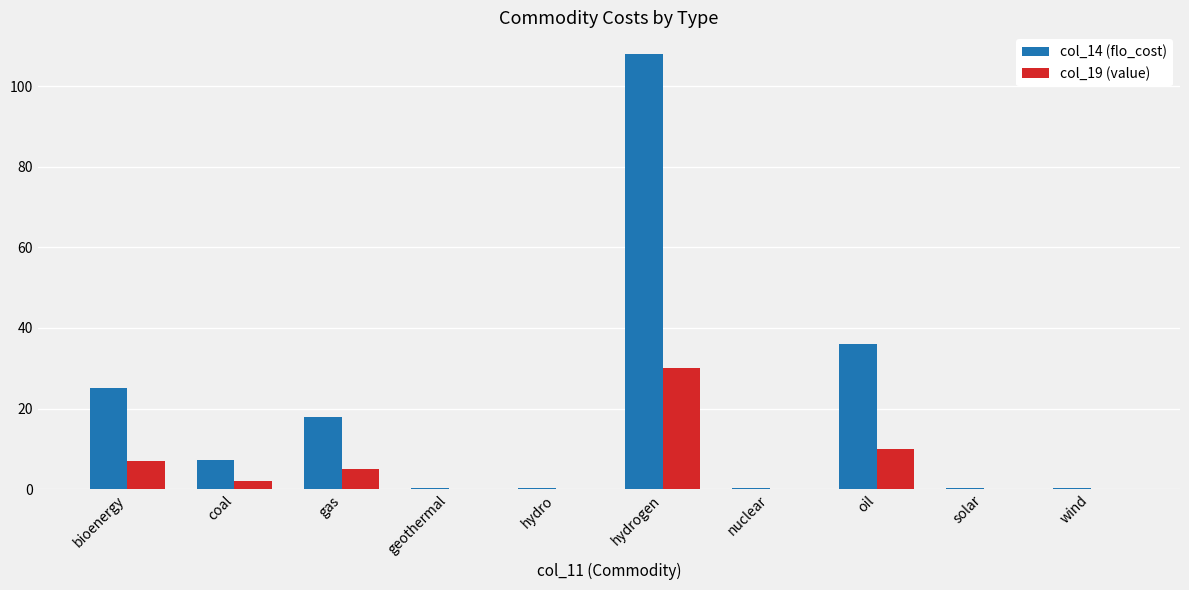

At which label does col_14 (flo_cost) reach its peak?

hydrogen